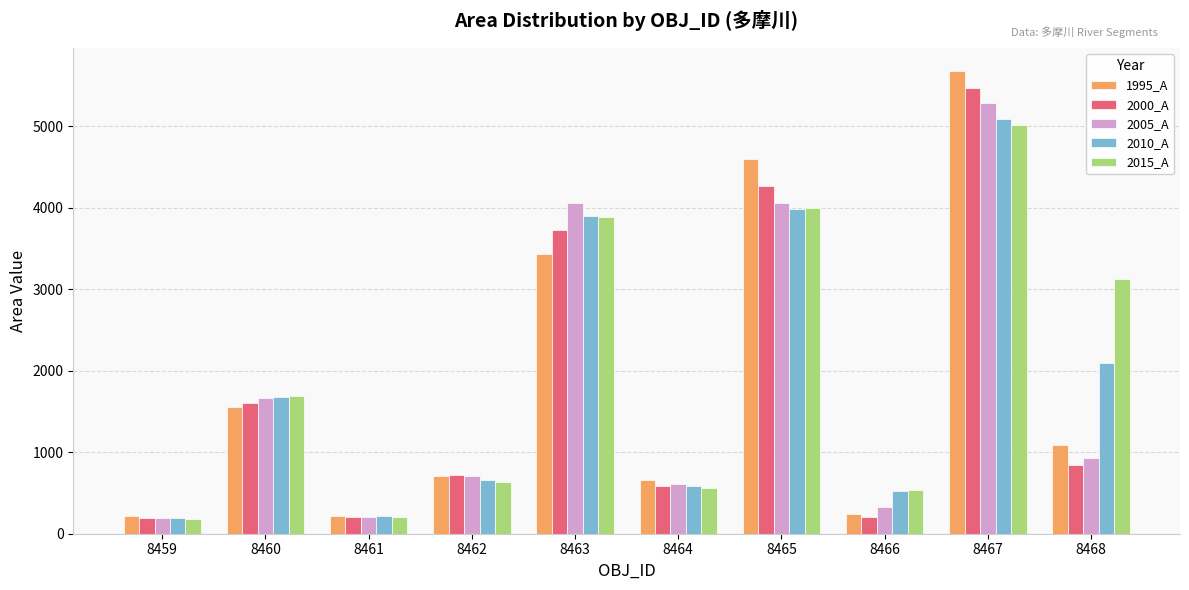

Rank the series by their maximum value, from lowest to highest.

2015_A, 2010_A, 2005_A, 2000_A, 1995_A